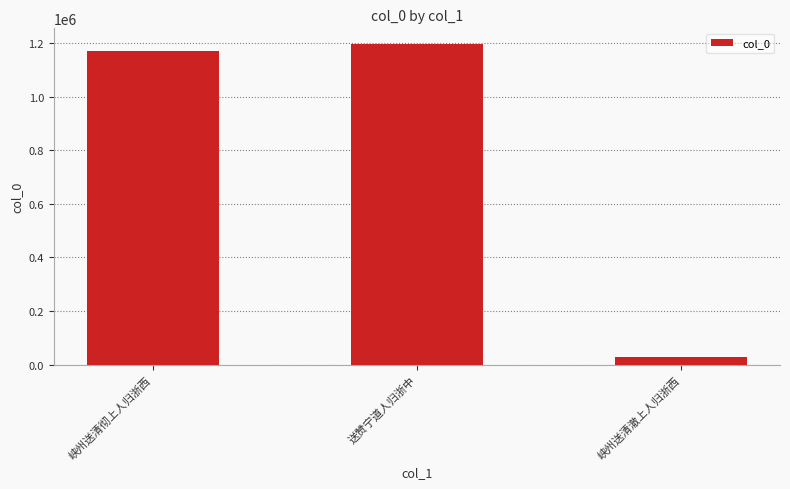

How many values are below 1171868?

1